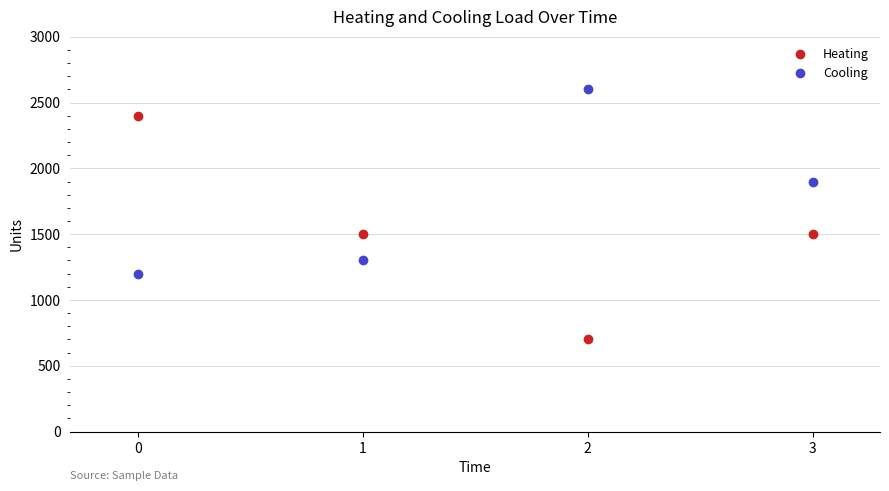

Rank the series at 0 from highest to lowest value.

Heating, Cooling